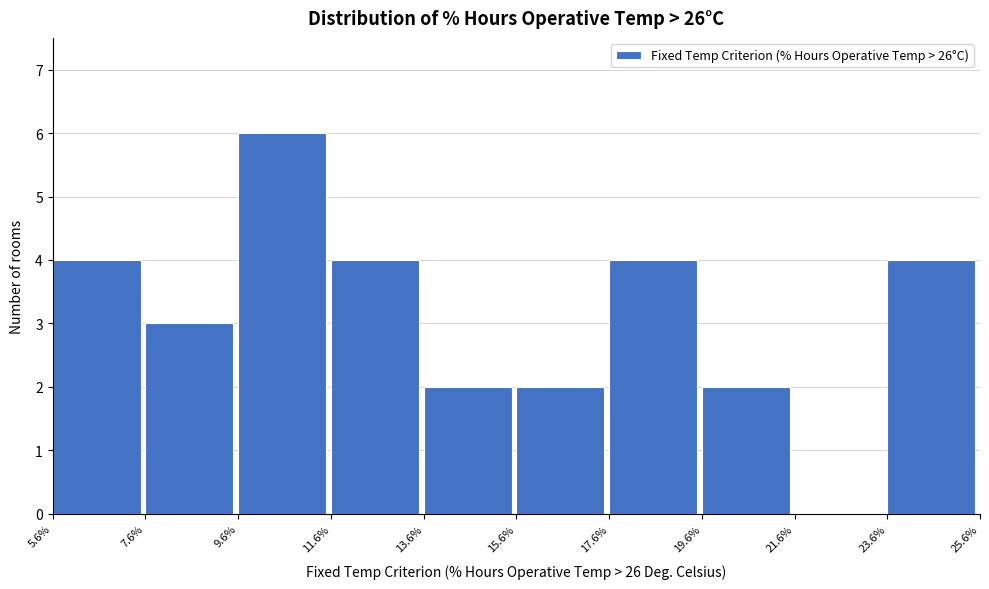

Which range on the x-axis has the tallest bar?

9.6% to 11.6%